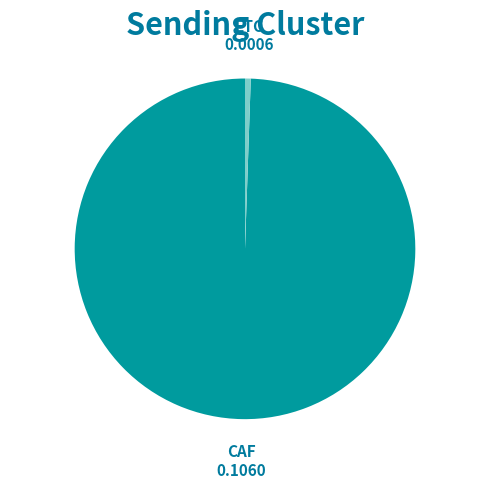

Count the number of slices in the pie.

2